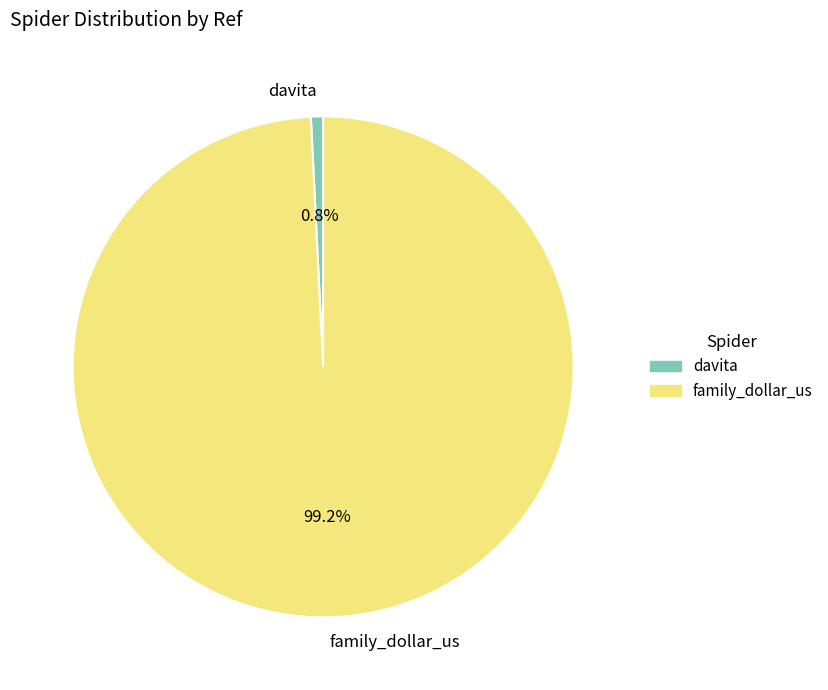

To the nearest percent, what is the average slice percentage?

50%